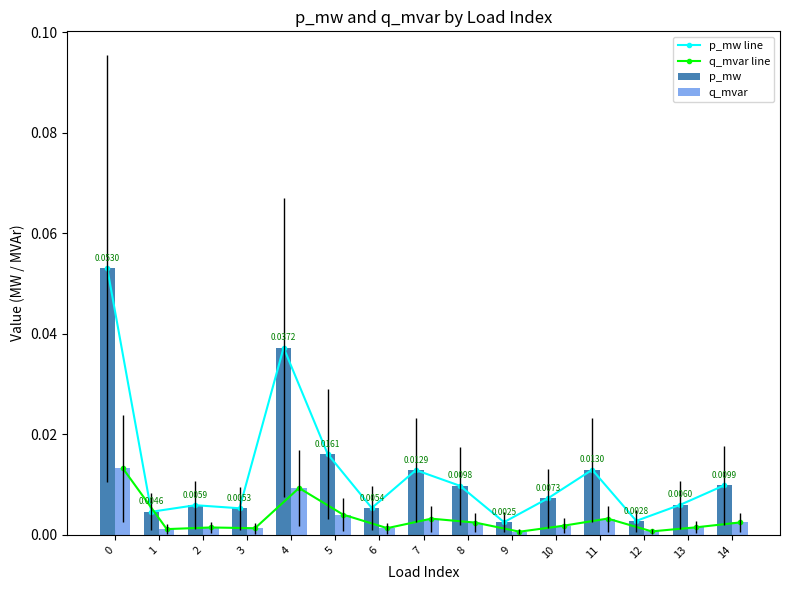

Reading left to right, extract all data points from this chart.

p_mw line: 0.1	0.0	0.0	0.0	0.0	0.0	0.0	0.0	0.0	0.0	0.0	0.0	0.0	0.0	0.0
q_mvar line: 0.0	0.0	0.0	0.0	0.0	0.0	0.0	0.0	0.0	0.0	0.0	0.0	0.0	0.0	0.0
p_mw: 0.1	0.0	0.0	0.0	0.0	0.0	0.0	0.0	0.0	0.0	0.0	0.0	0.0	0.0	0.0
q_mvar: 0.0	0.0	0.0	0.0	0.0	0.0	0.0	0.0	0.0	0.0	0.0	0.0	0.0	0.0	0.0